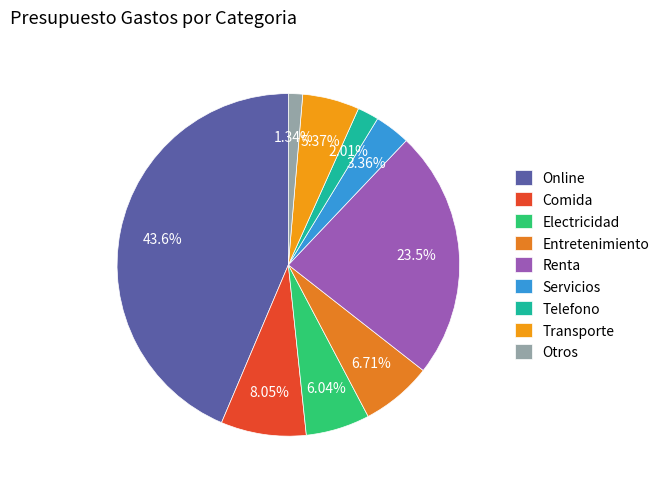

Is there a majority slice in this chart?

No